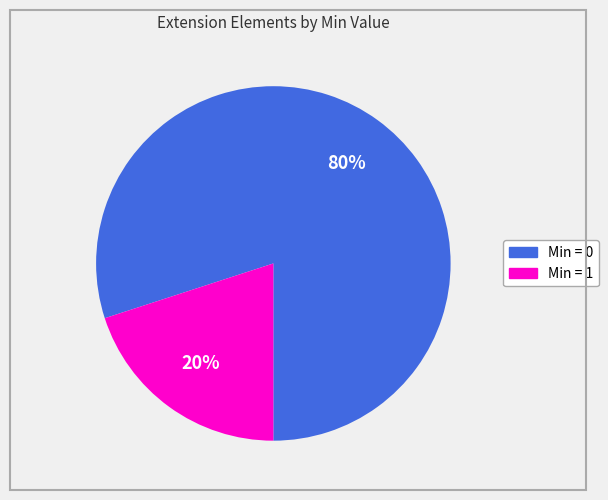

To the nearest percent, what is the difference between the largest and smallest slice percentages?

60%